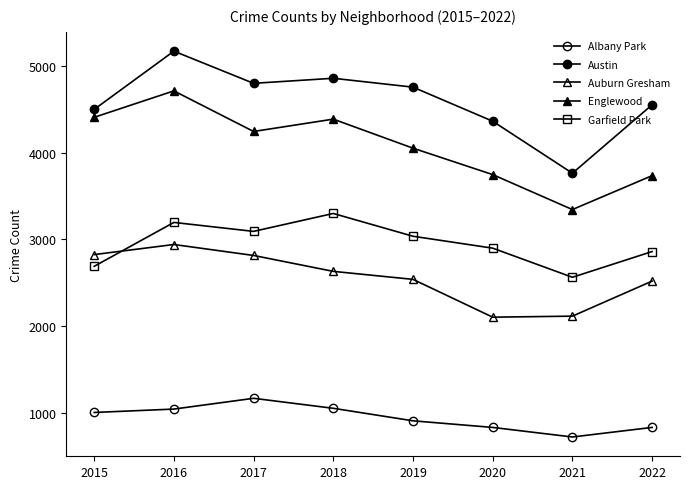

Does the chart have visible grid lines?

No